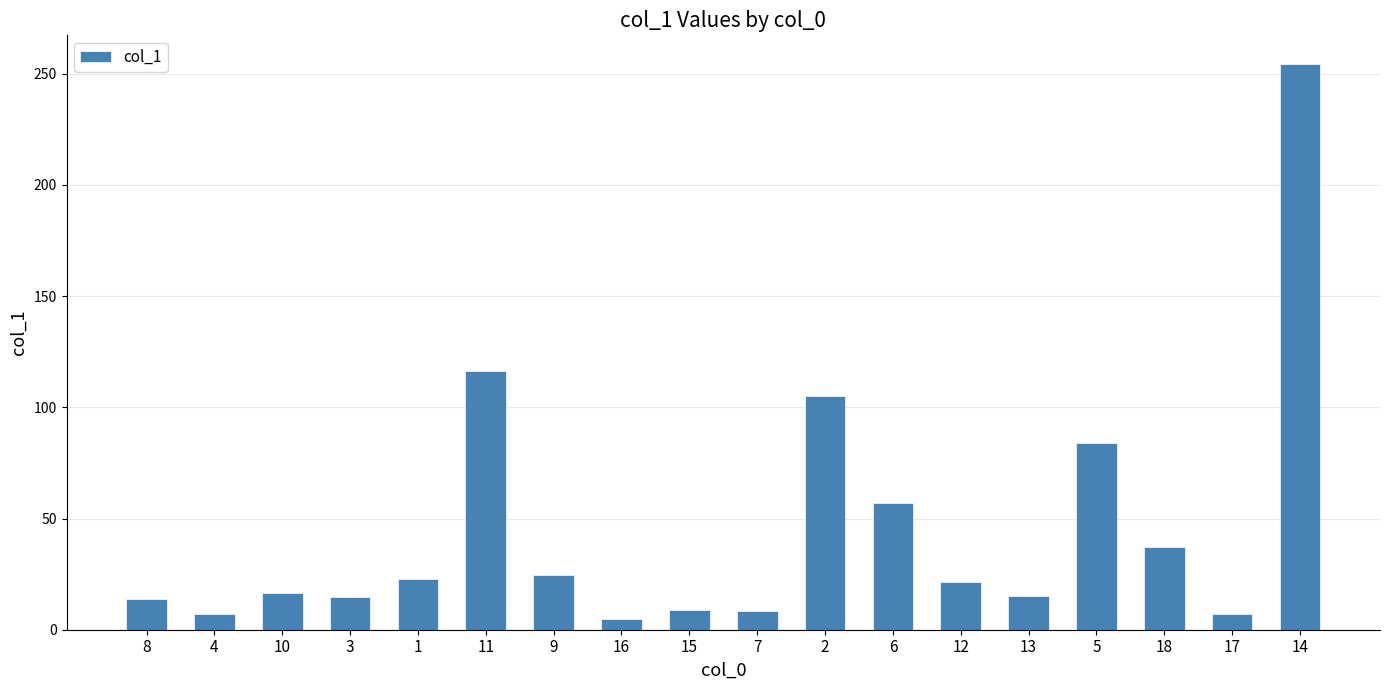

At which label is the value closest to 129?

11